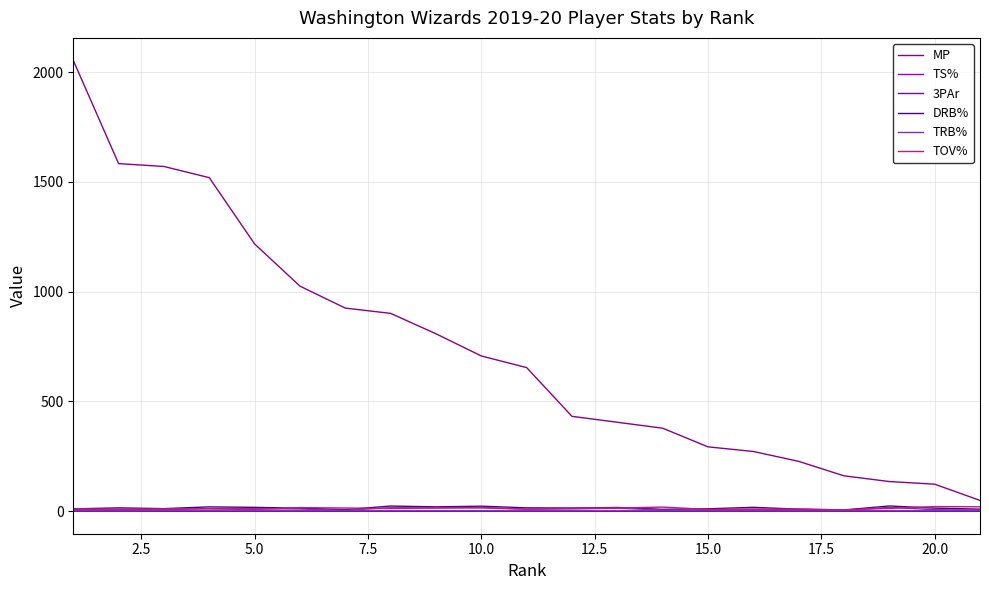

True or false: MP and 3PAr cross at least once.

False